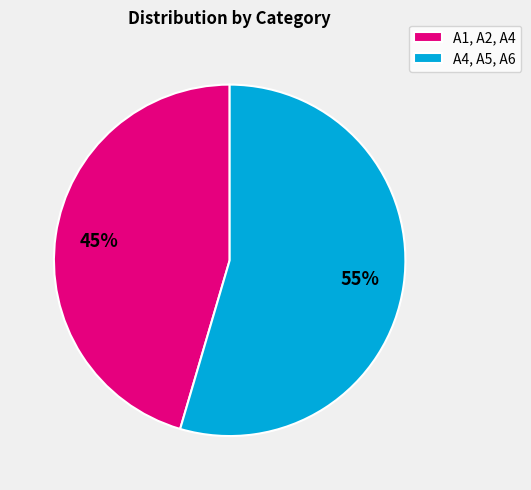

Which category has the smallest portion of the pie?

A1, A2, A4